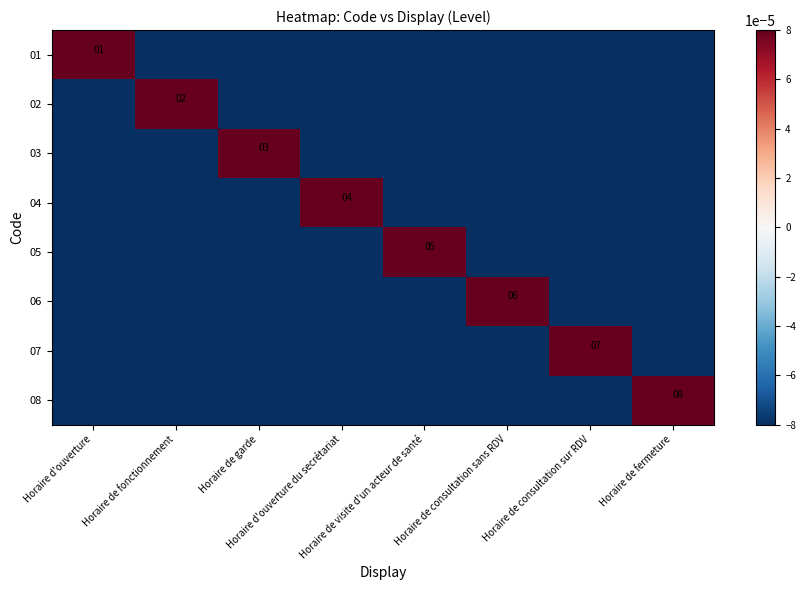

The value of 07 at Horaire de fermeture is -0.0. True or false?

True